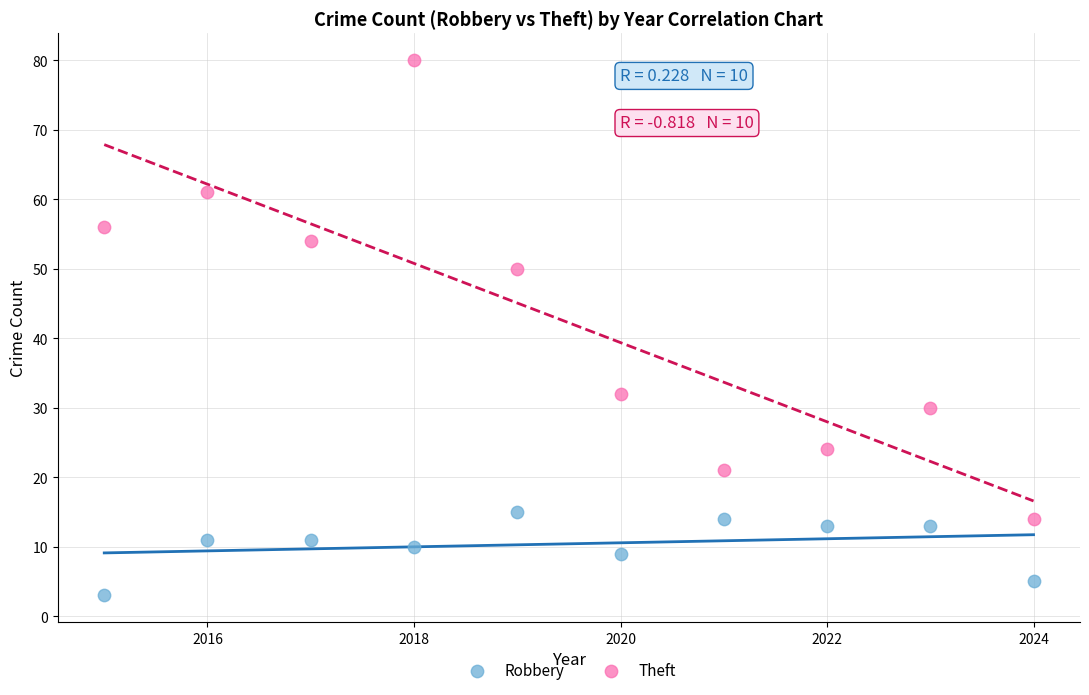

In the Theft series, what Y value is closest to 47?

50